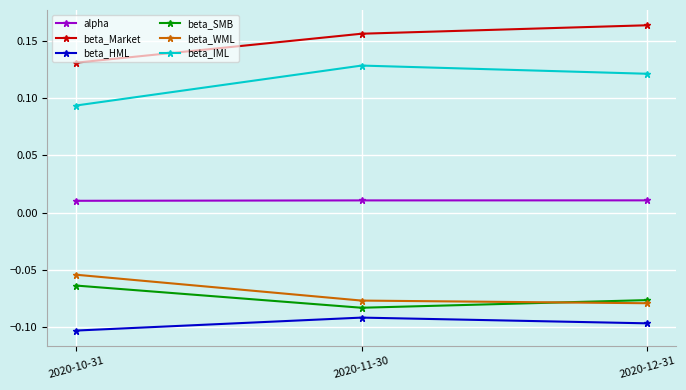

Where is beta_WML nearest to the value 0?

2020-10-31